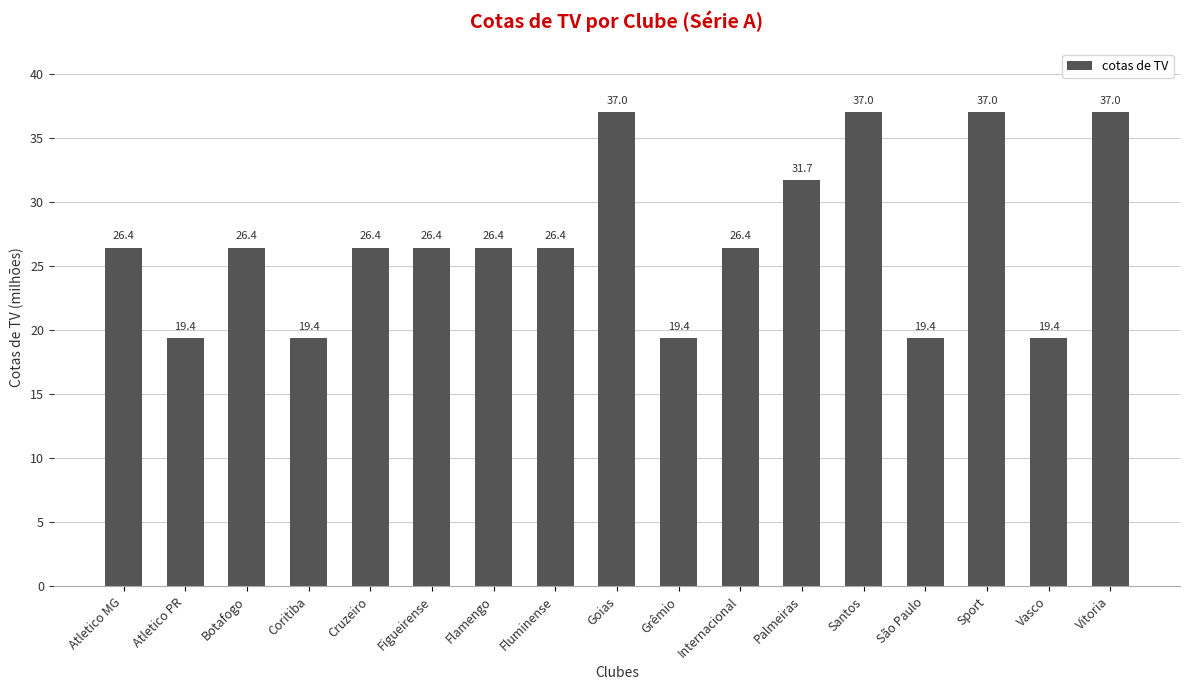

What is the label of the 11th bar from the right?

Flamengo